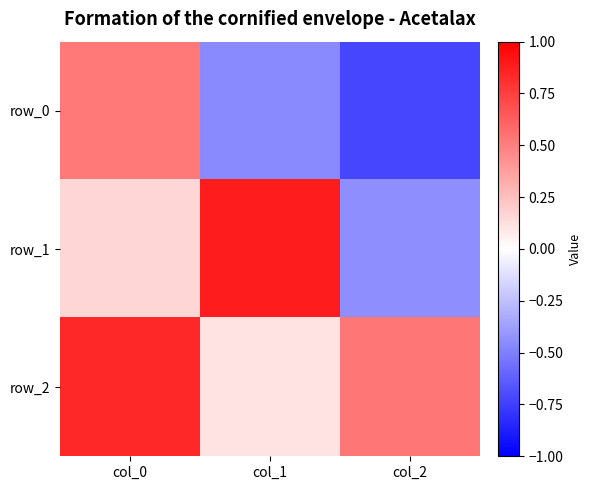

Read the row_0 value at col_2.

-0.7